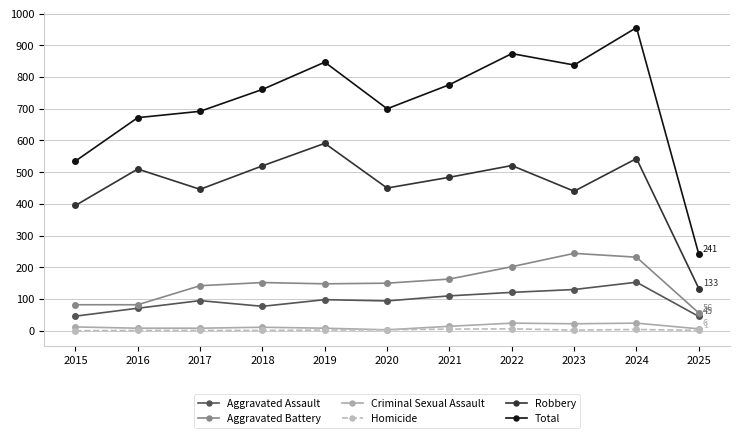

How many interior local peaks does the Robbery series have?

4